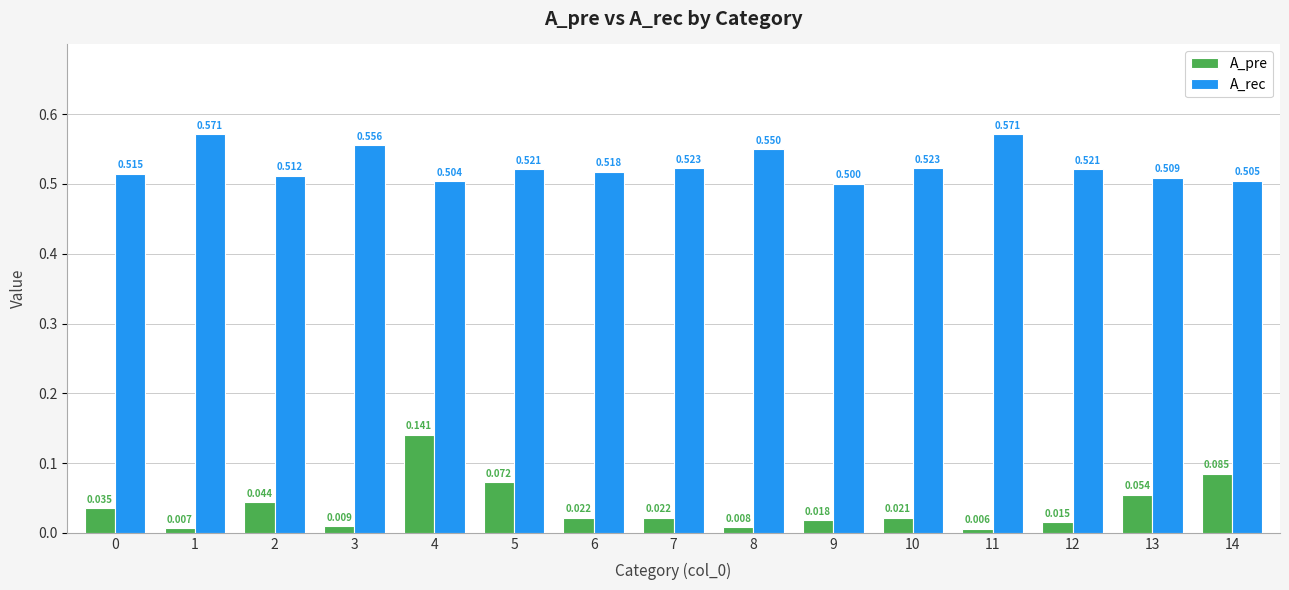

List the series in order of their overall mean, lowest first.

A_pre, A_rec